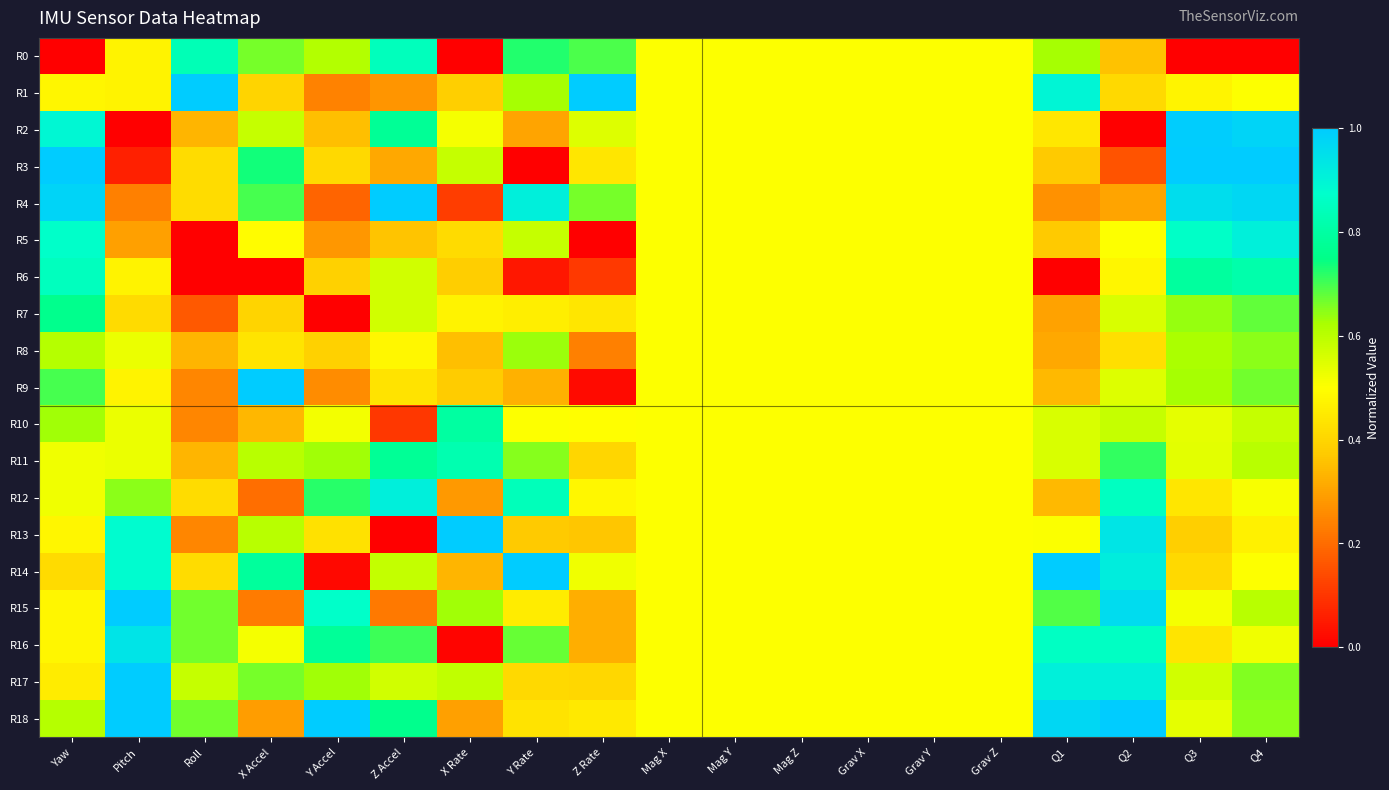

Between Q1 and Q2, which series saw the biggest shift?

R12